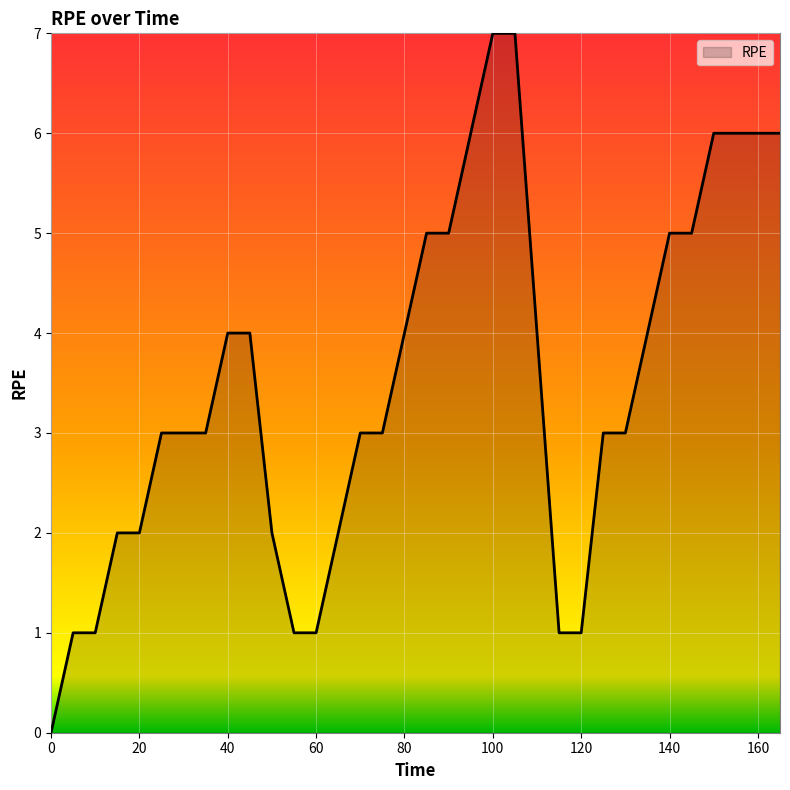

What is the greatest value displayed?

7